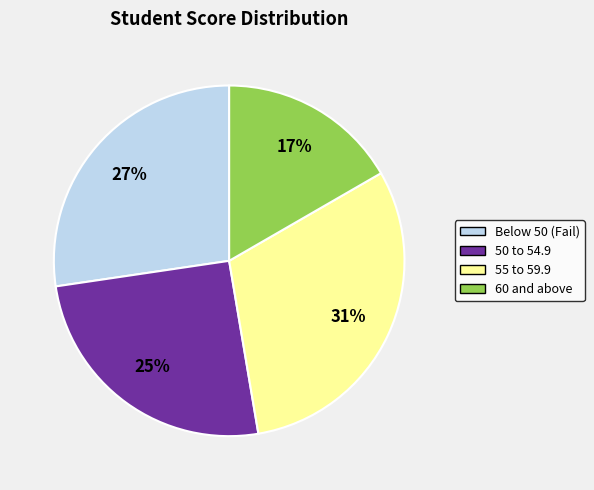

Count the number of slices in the pie.

4